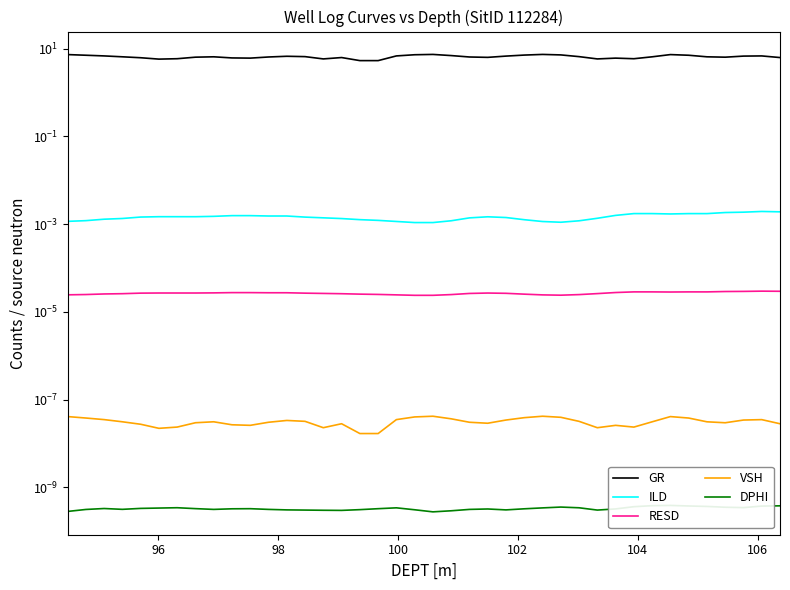

At how many categories does at least one series exceed 2?

40